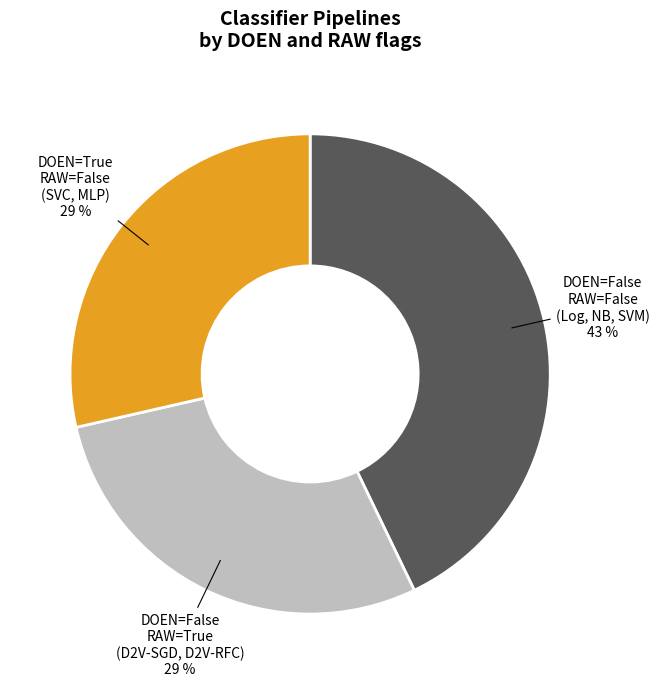

To the nearest percent, what is the combined percentage of DOEN=True RAW=False (SVC, MLP) and DOEN=False RAW=False (Log, NB, SVM)?

71%